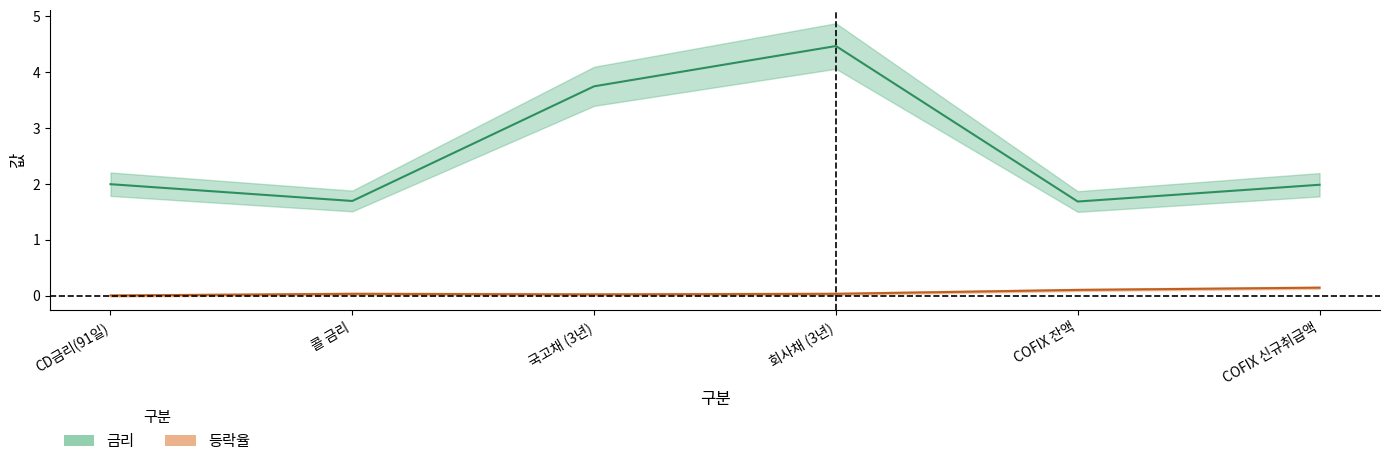

True or false: 등락율 and 금리 cross at least once.

False